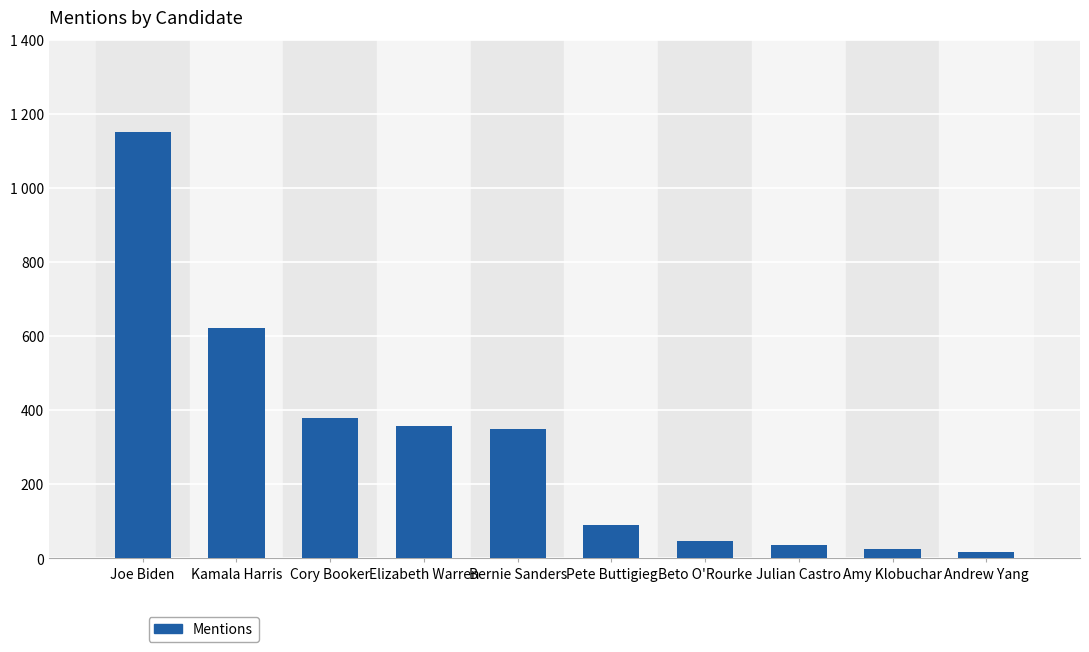

At which category does the chart reach its peak across all series?

Joe Biden